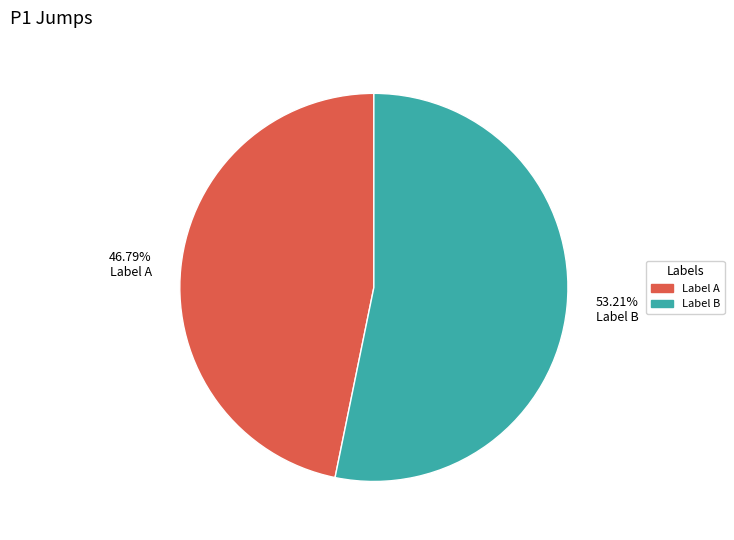

Do Label A and Label B together represent more than half of the pie?

Yes